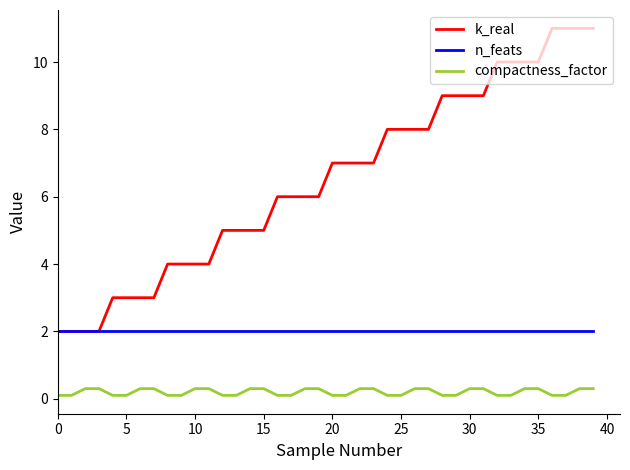

Which series has the widest spread of values?

k_real